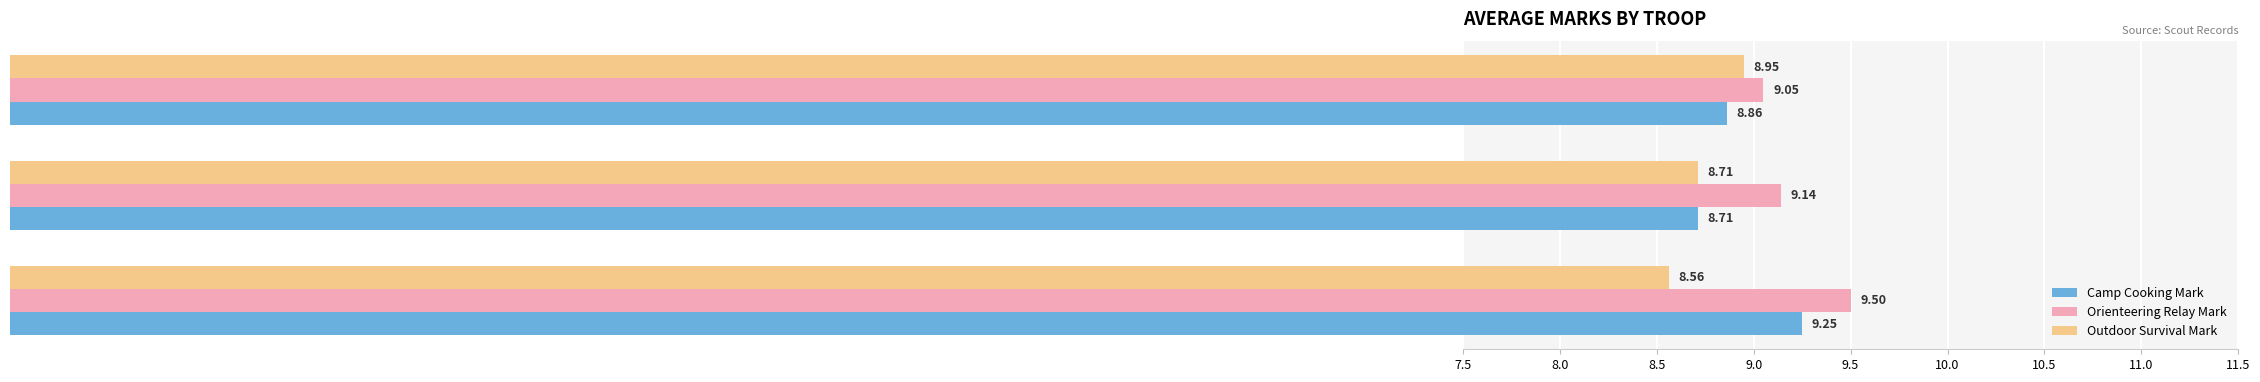

Is the value of Camp Cooking Mark at Meteors greater than the value of Orienteering Relay Mark at Beavers?

No